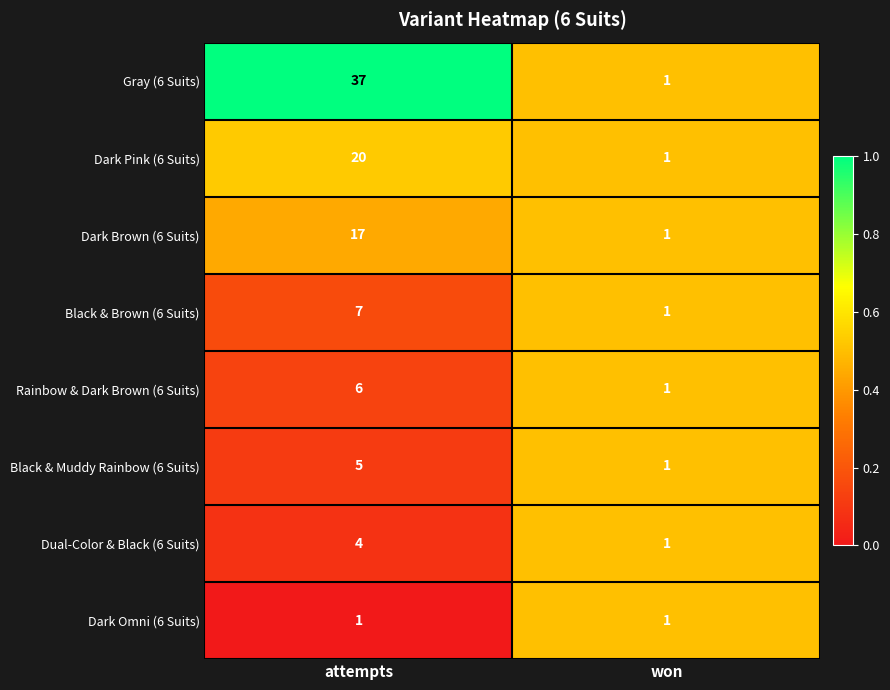

Is it true that Dark Pink (6 Suits) equals 1 at won?

True